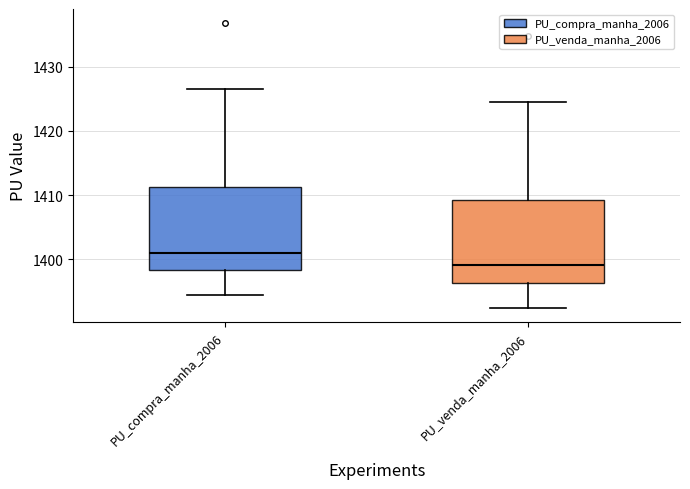

Reading left to right, transcribe this box plot: for each box, give where its median line is, the range the box spans, and where its two whiskers end, as read against the y-axis. The values are not printed on the chart, so give them approximately, as read against the axis.

PU_compra_manha_2006: median 1401, box 1398 to 1411, whiskers 1394 to 1427
PU_venda_manha_2006: median 1399, box 1396 to 1409, whiskers 1392 to 1425